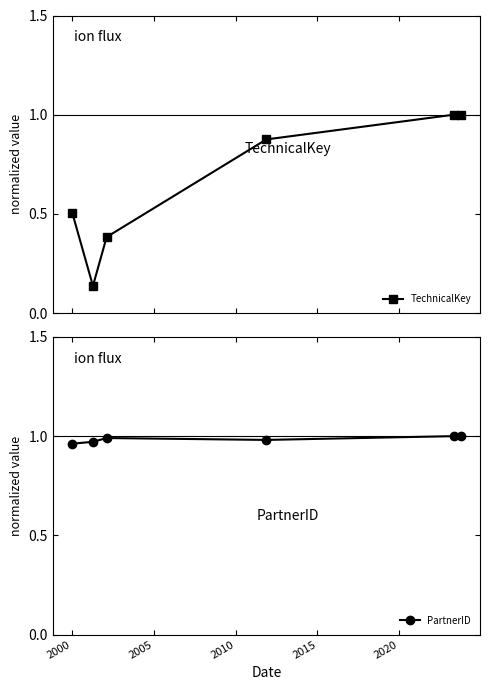

True or false: PartnerID and TechnicalKey intersect in this chart.

False